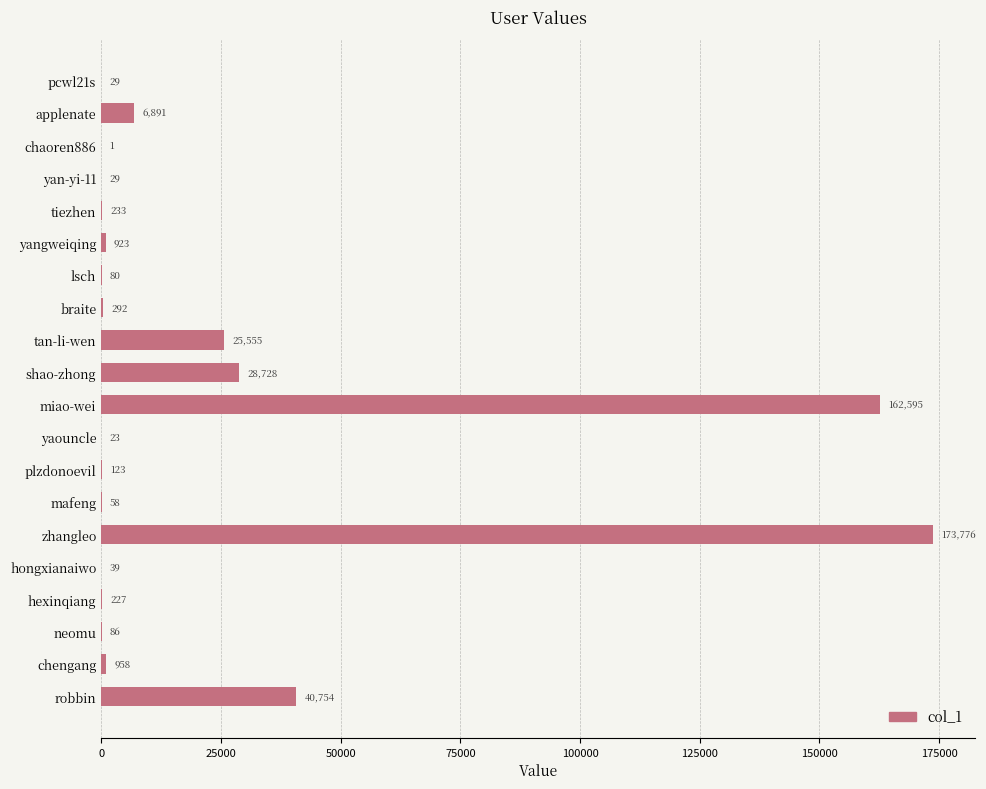

Are the bars horizontal?

Yes